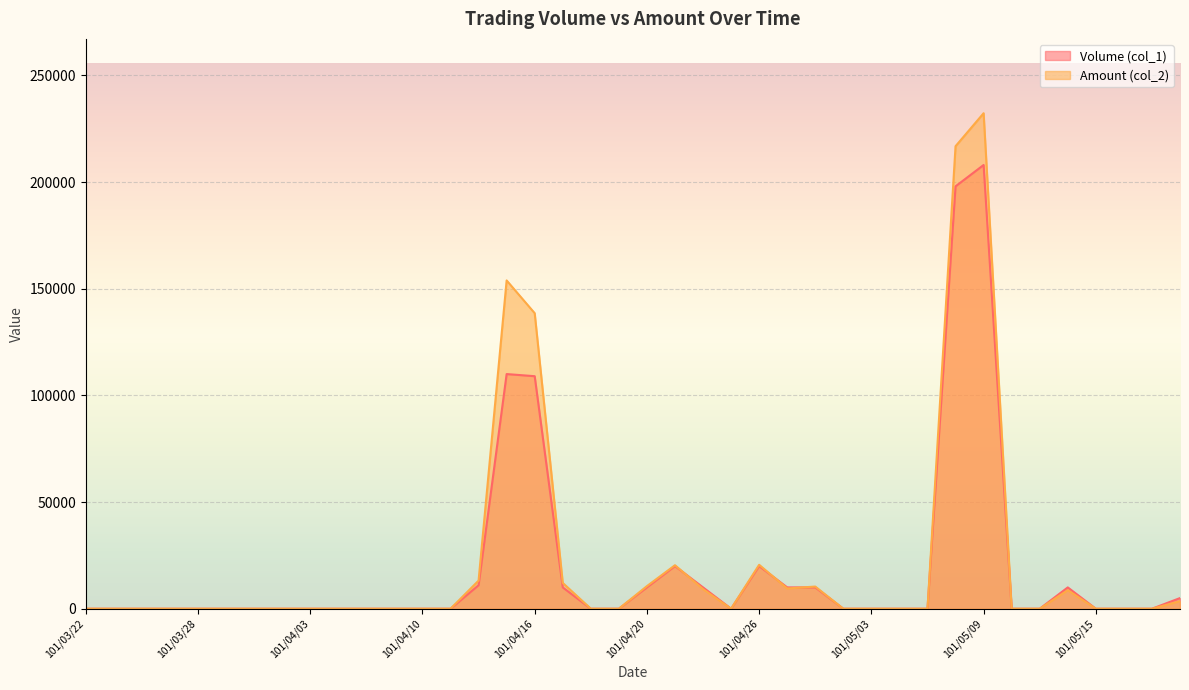

What are all the series names shown in the legend?

Volume (col_1), Amount (col_2)